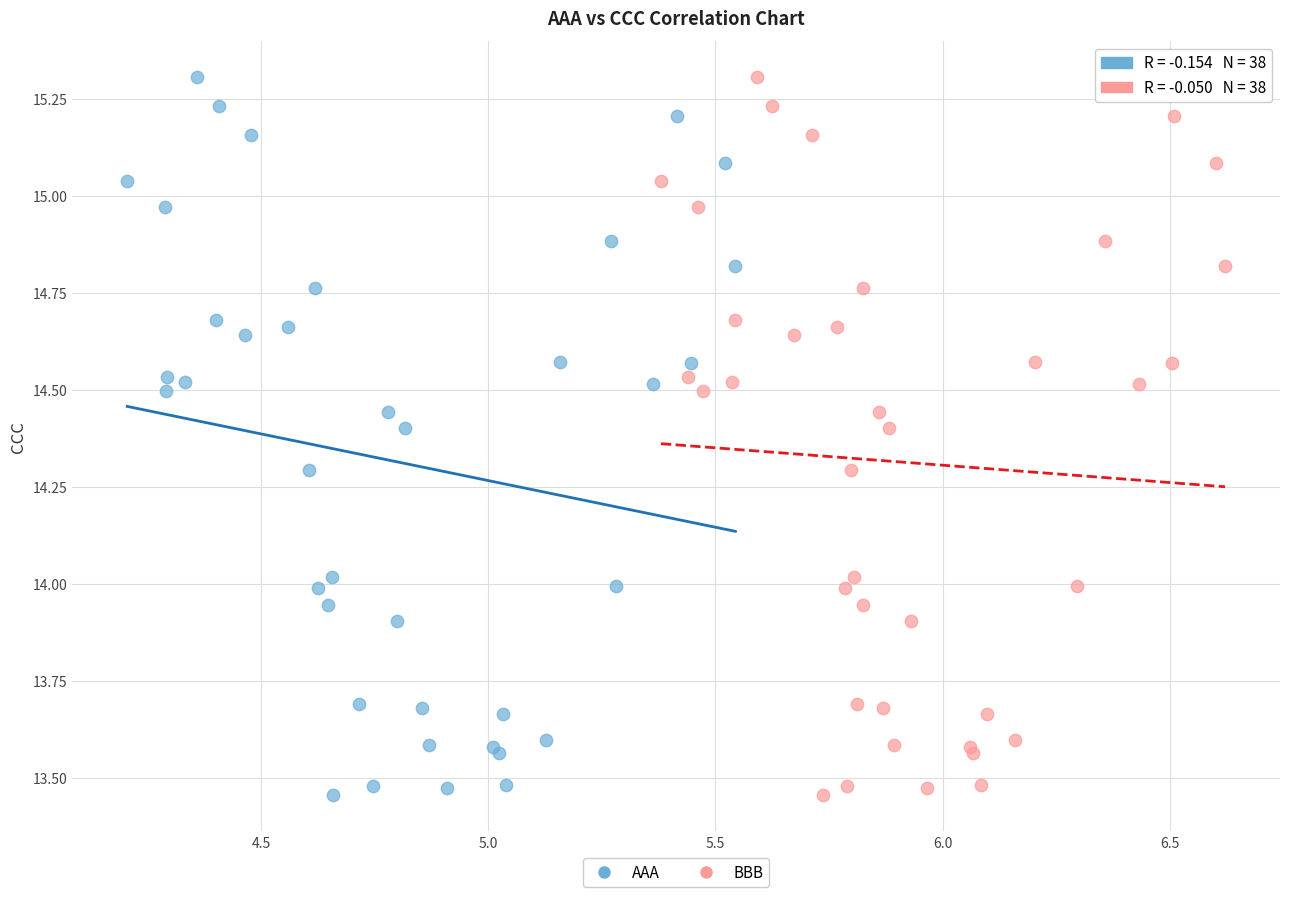

What are all the series names shown in the legend?

AAA, BBB